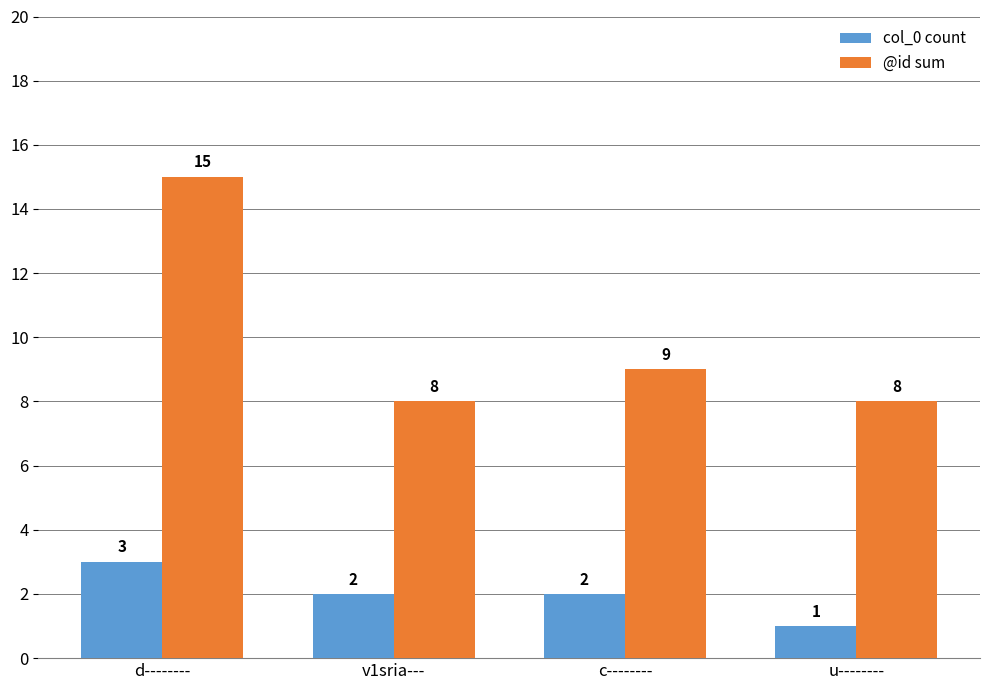

Is the value of @id sum at d-------- greater than the value of col_0 count at u--------?

Yes